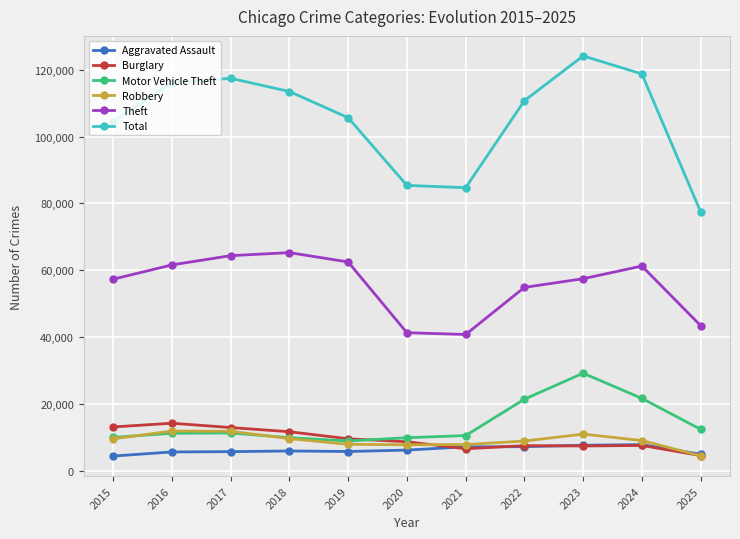

List the series in order of their peak value, lowest first.

Aggravated Assault, Robbery, Burglary, Motor Vehicle Theft, Theft, Total